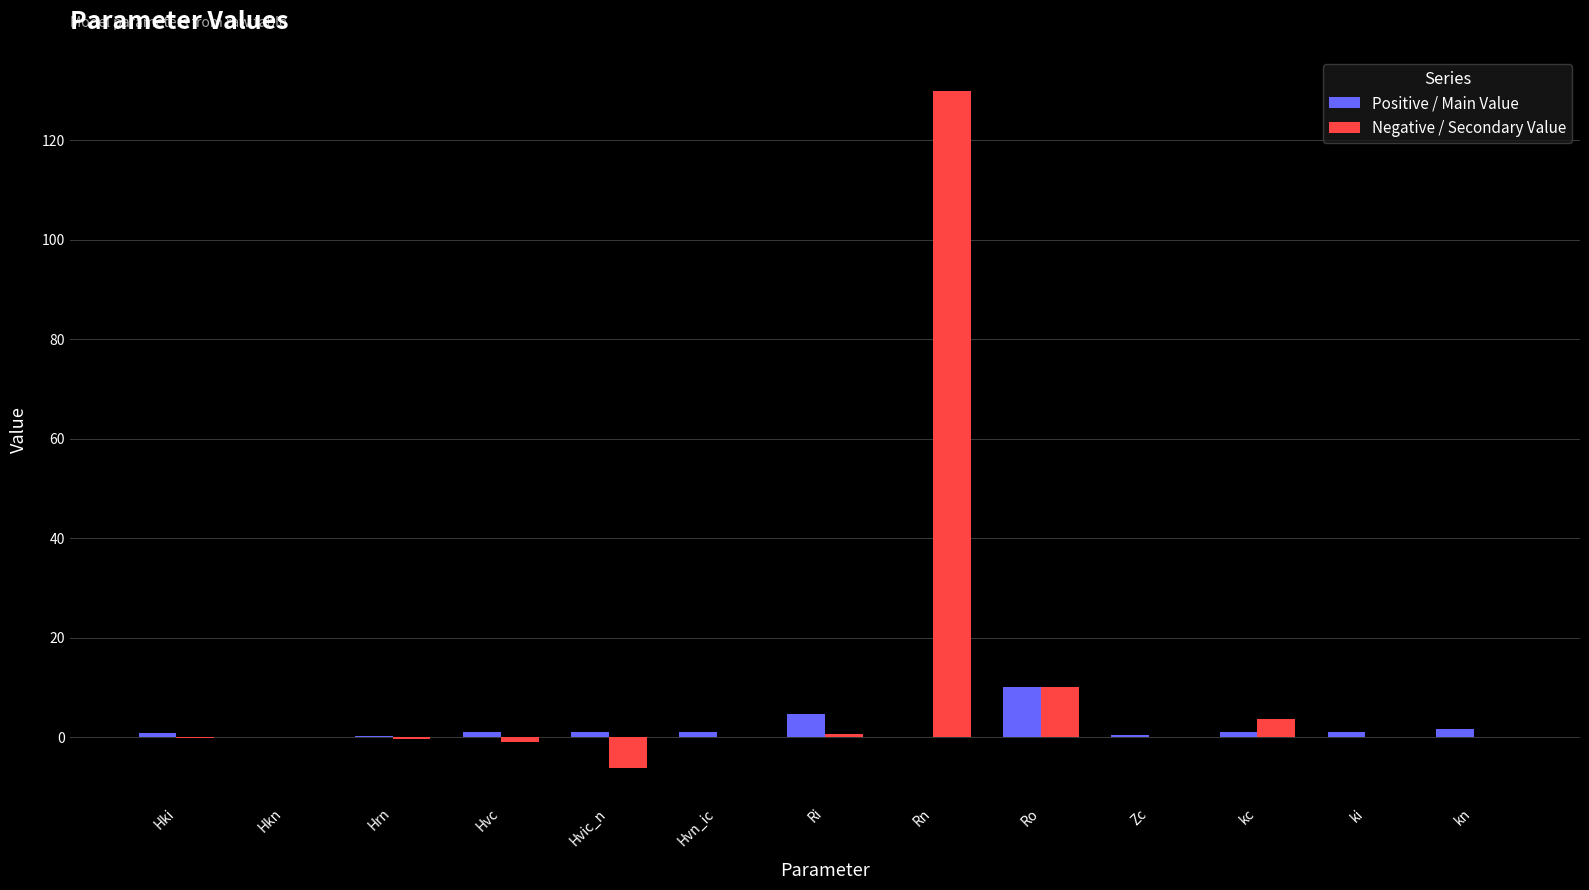

Which series has the largest total across all categories?

Negative / Secondary Value